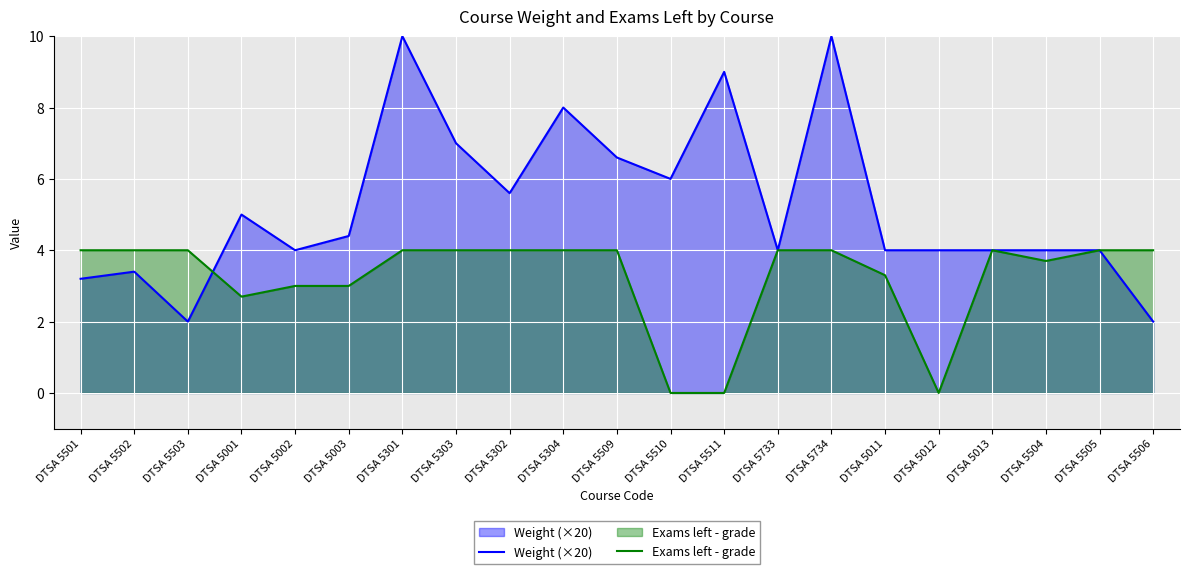

What is the label of the 6th point from the left?

DTSA 5003